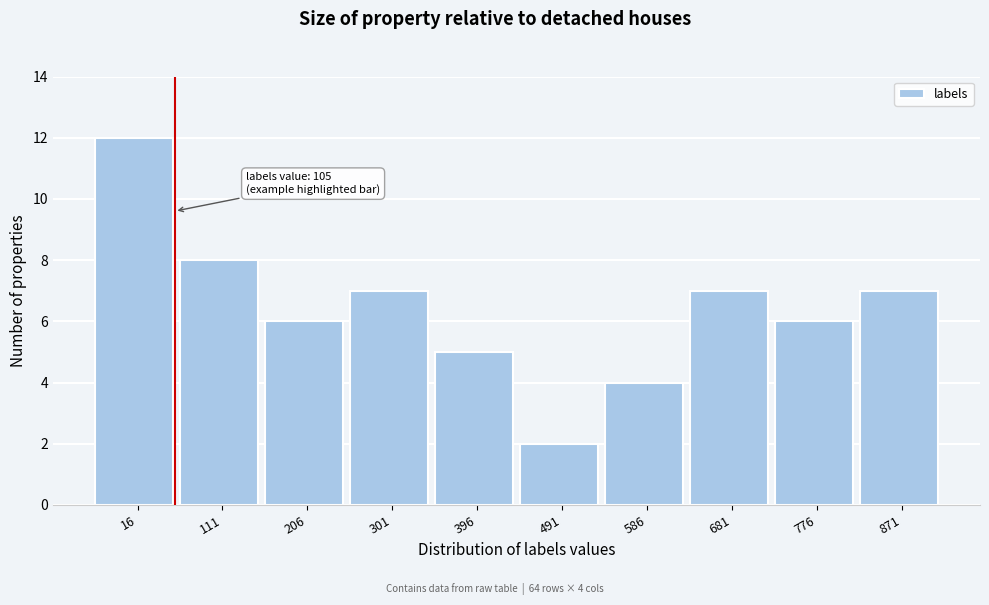

Reading right to left, transcribe all the data shown in this chart.

871=7	776=6	681=7	586=4	491=2	396=5	301=7	206=6	111=8	16=12